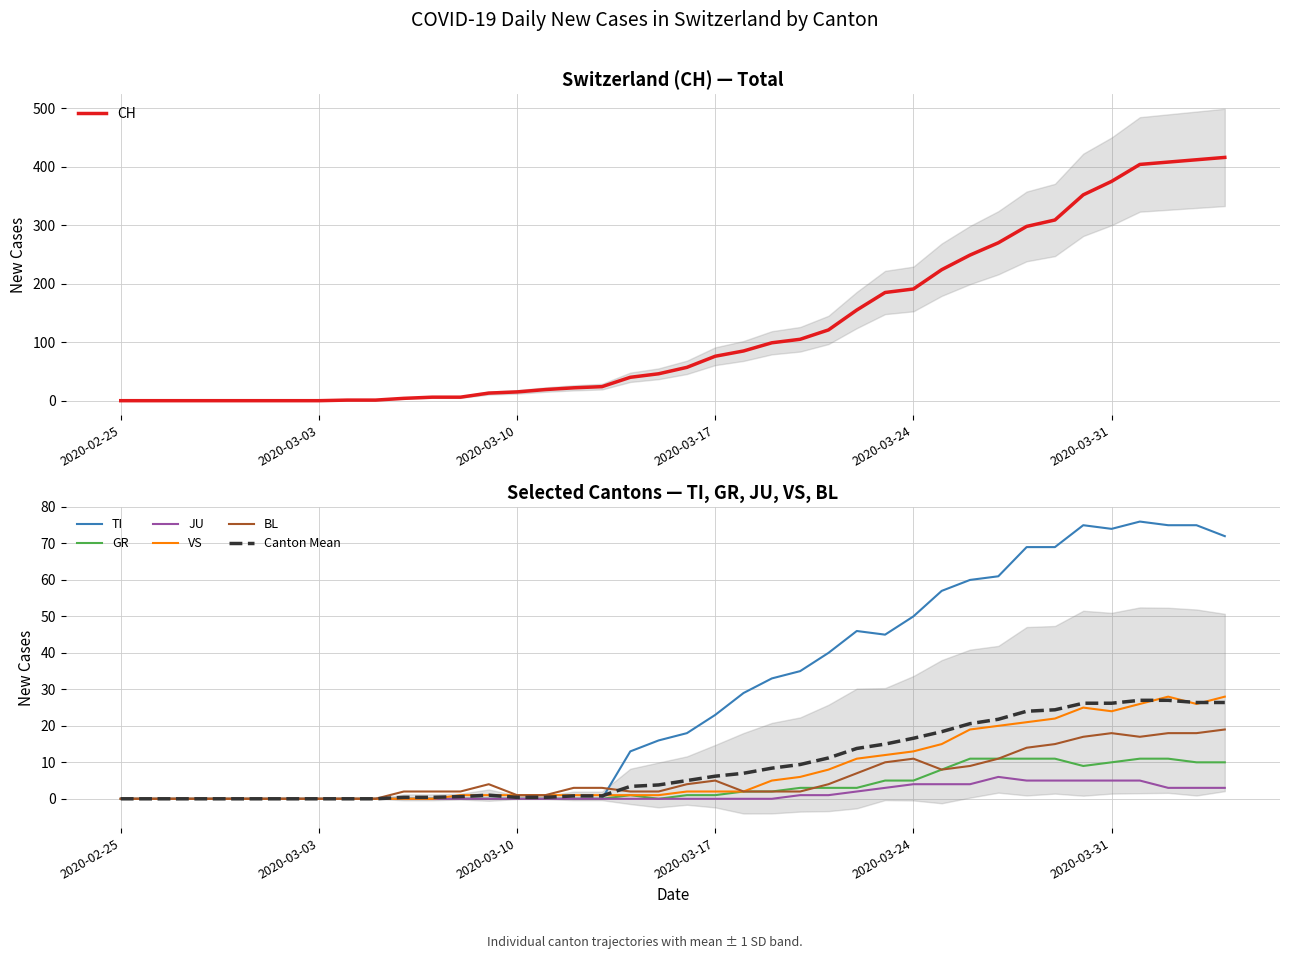

What is the highest value of the JU series?

6.0